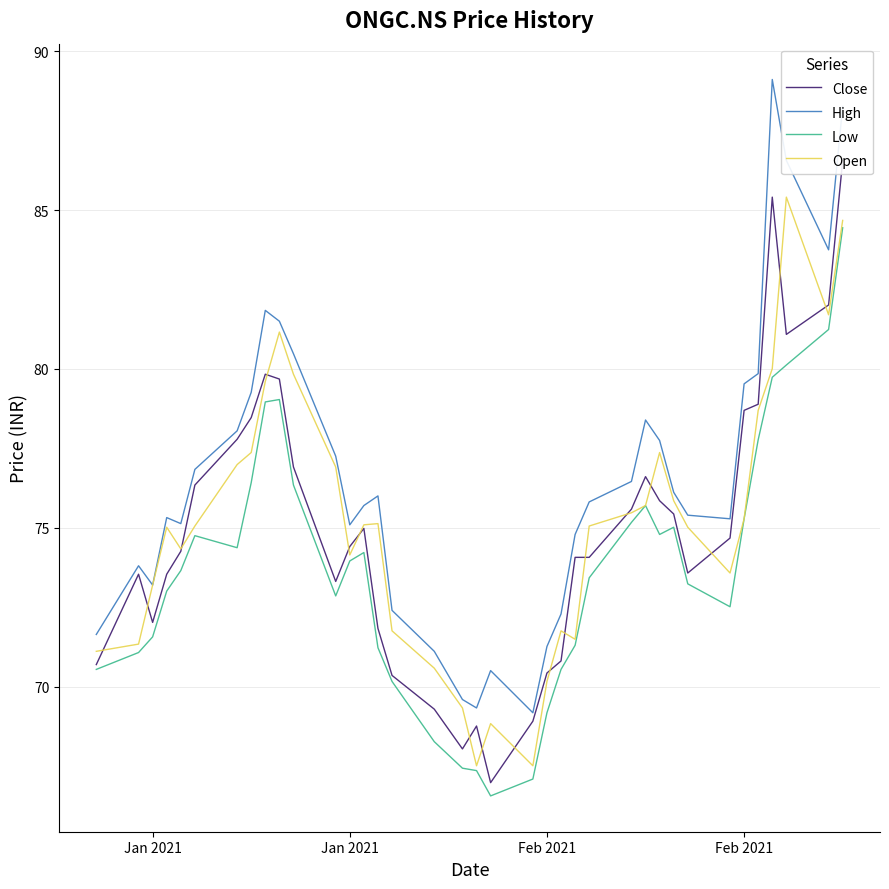

What is the difference between the maximum and minimum values in the Close series?

19.6